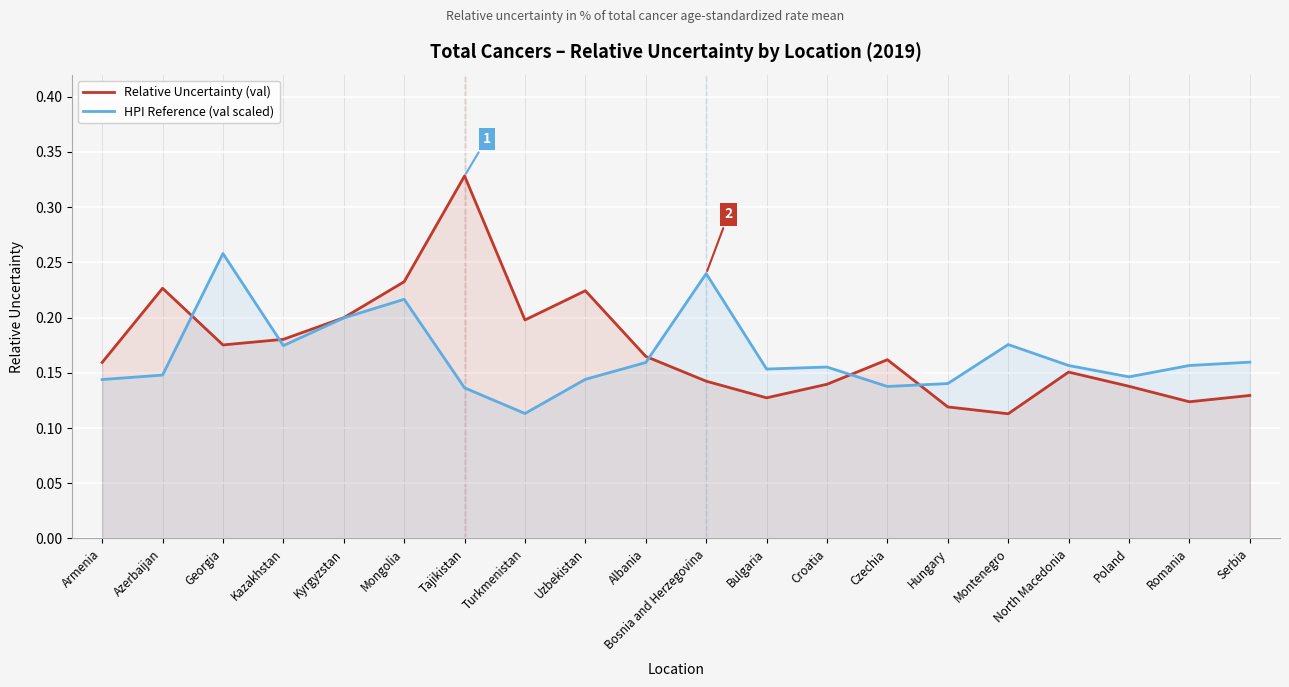

At which label is HPI Reference (val scaled) closest to 0?

Turkmenistan